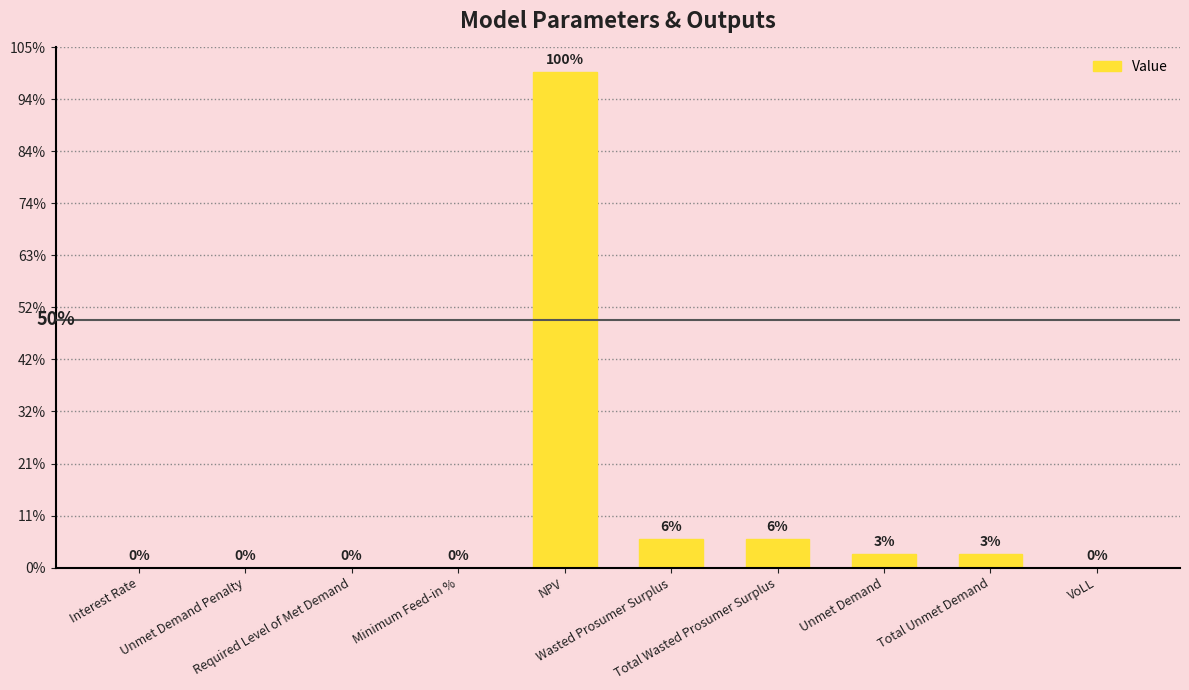

Where is the data nearest to the value 1059432?

Wasted Prosumer Surplus